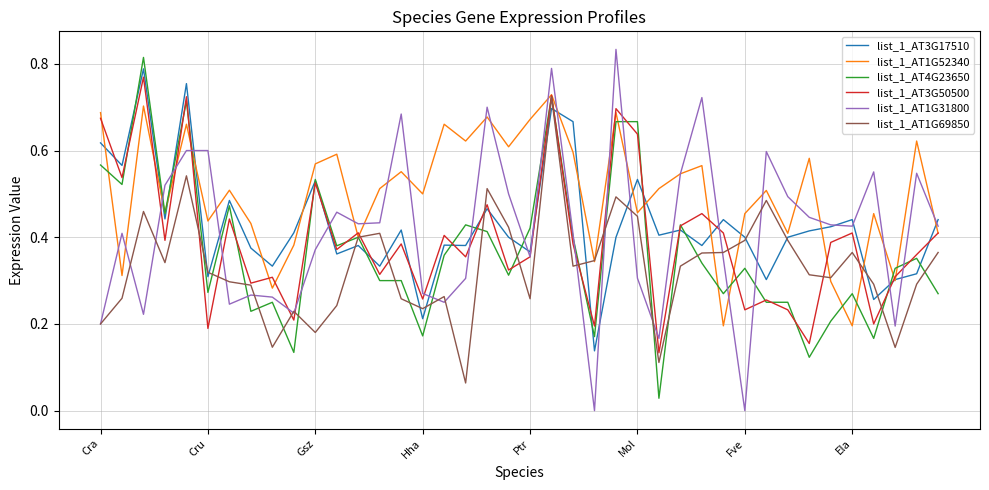

Which series has the largest total across all categories?

list_1_AT1G52340